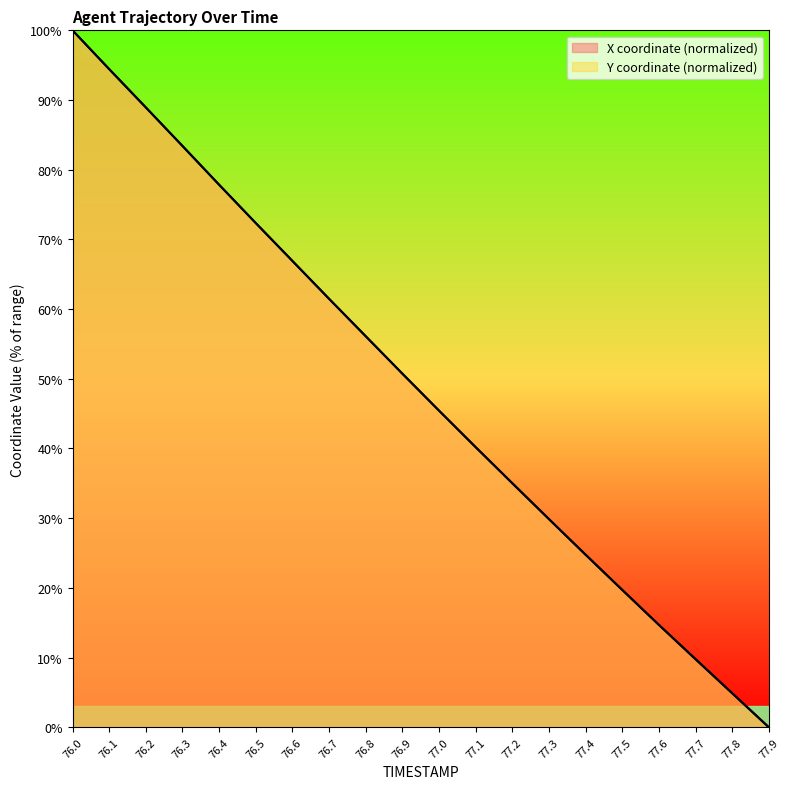

True or false: X has more than 2 interior local peaks.

False